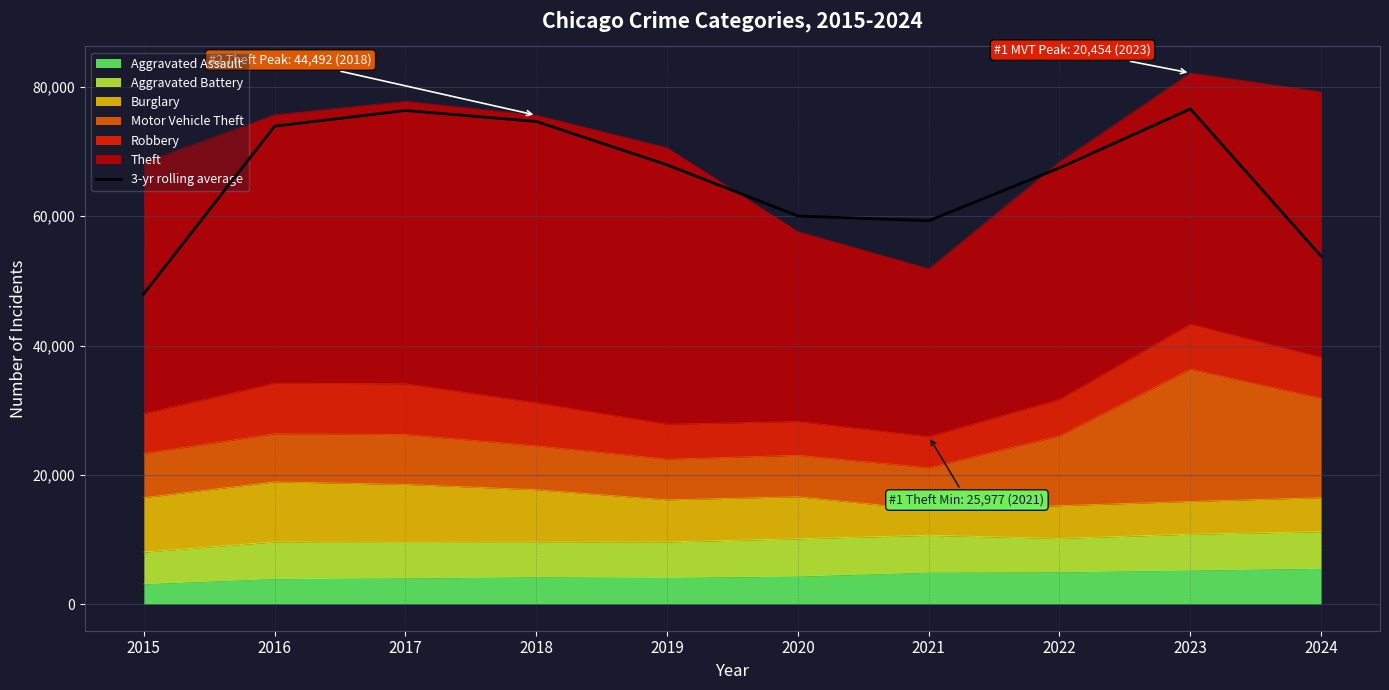

How many lines are shown in the chart?

1